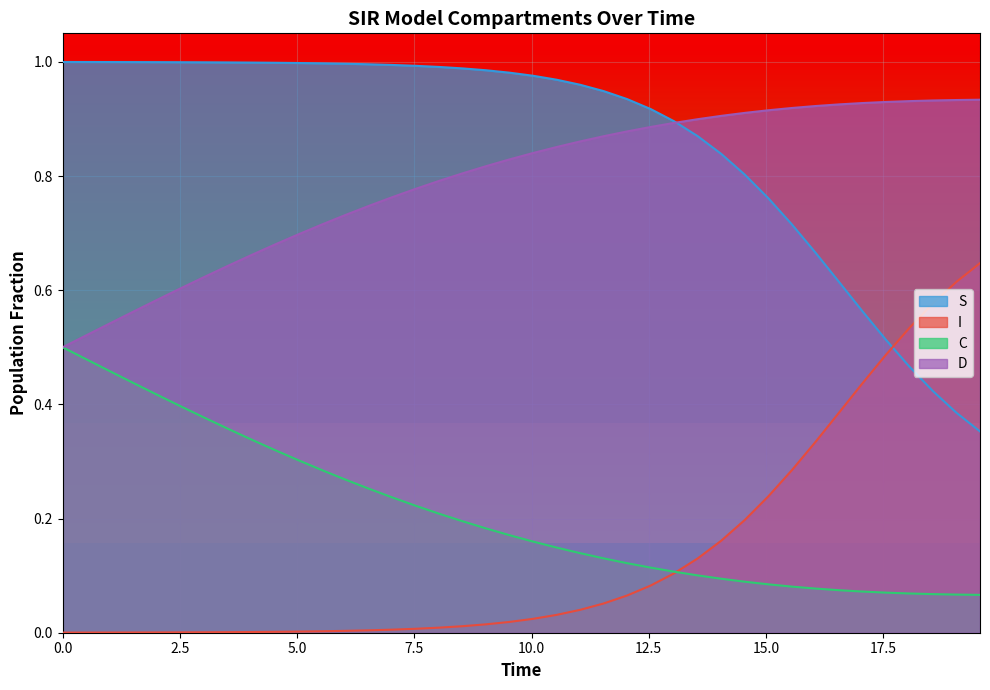

Count the number of categories in the chart.

40